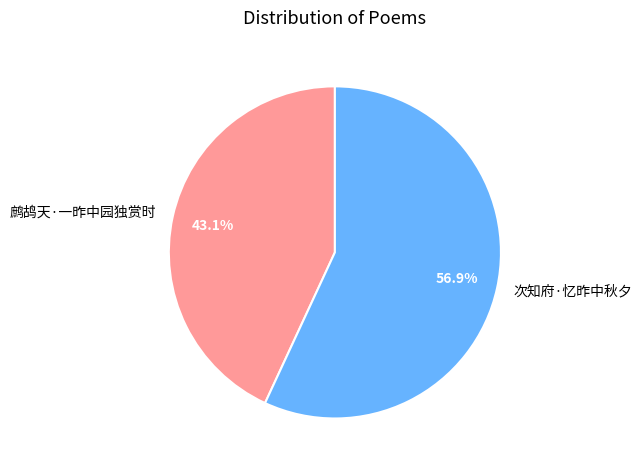

True or false: 次知府·忆昨中秋夕 accounts for 51% of the total.

False